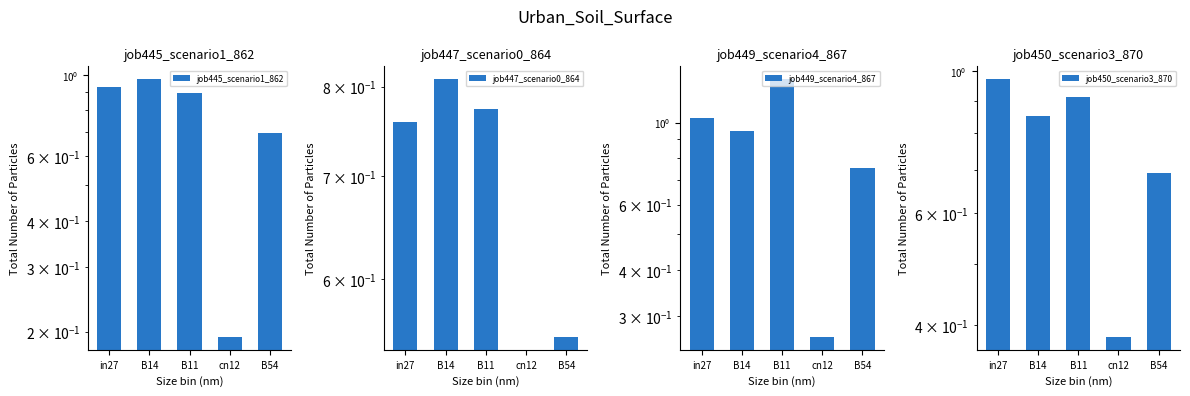

Which label corresponds to the largest value in the chart?

B11